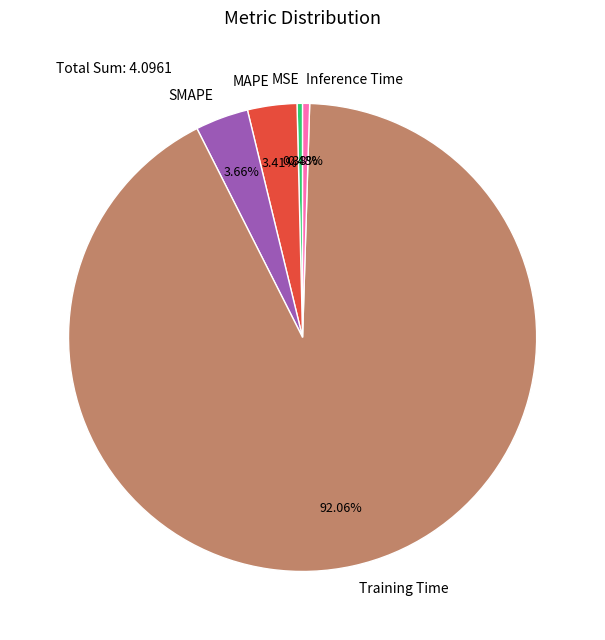

Is there any slice that represents more than half of the pie?

Yes